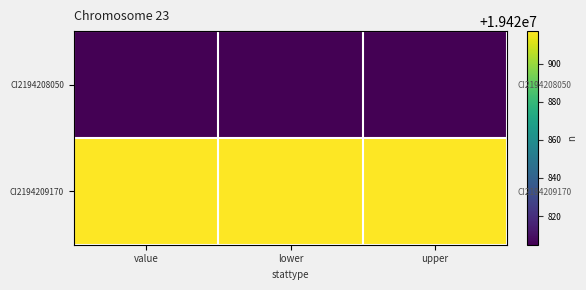

At how many categories does at least one series exceed 19420830?

3